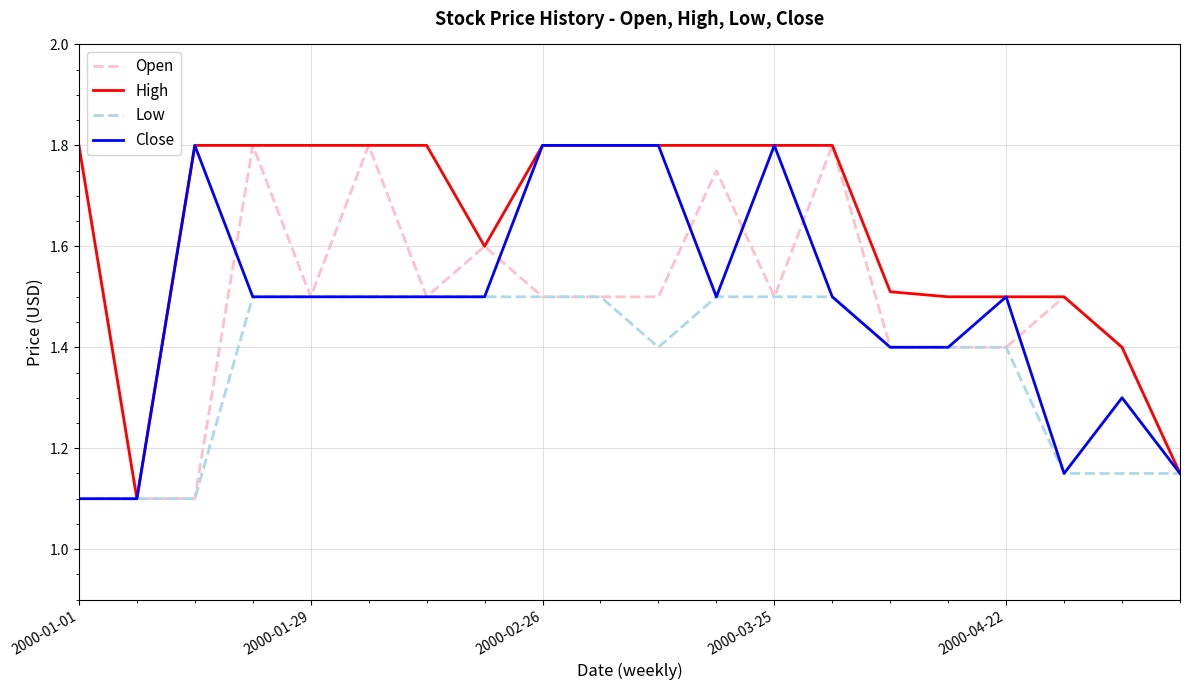

What is the highest value of the Open series?

1.8